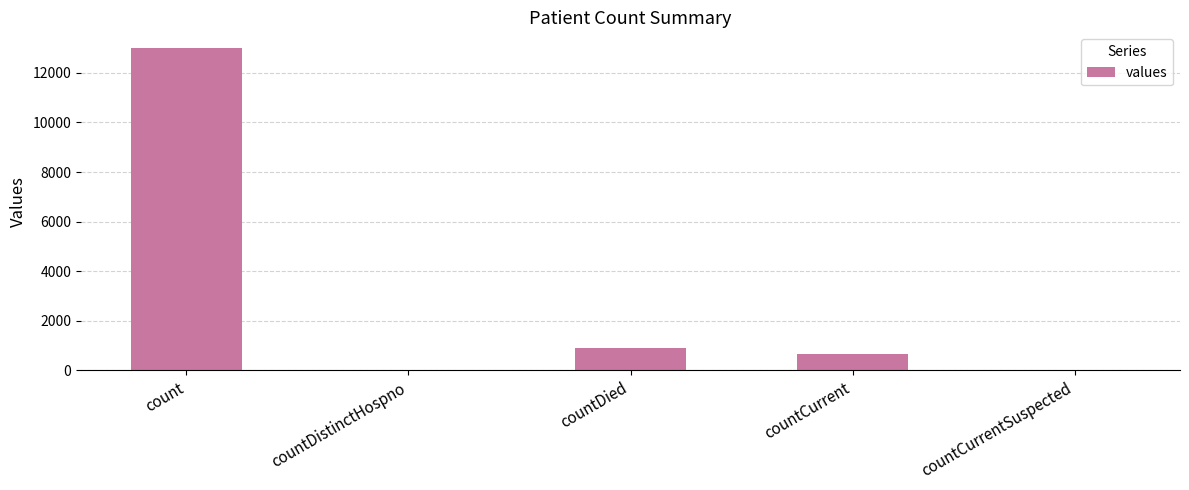

What is the sum of the values at countDistinctHospno and countCurrent?

649